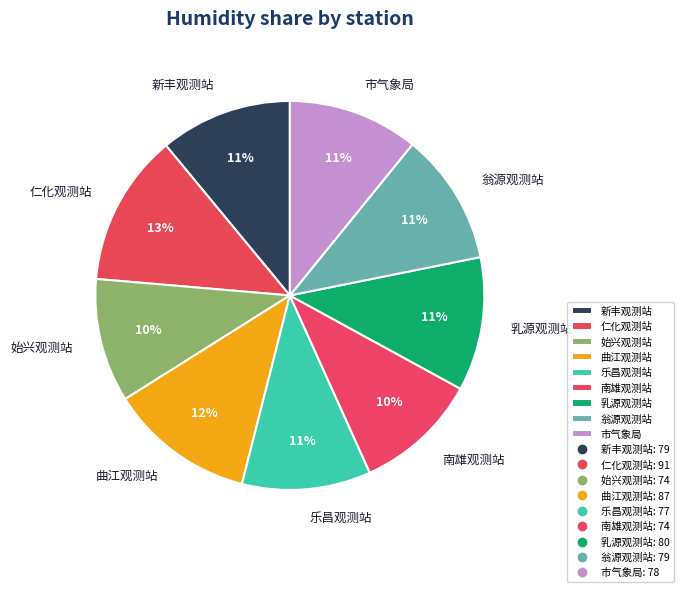

To the nearest percent, what portion does 乳源观测站 represent?

11%